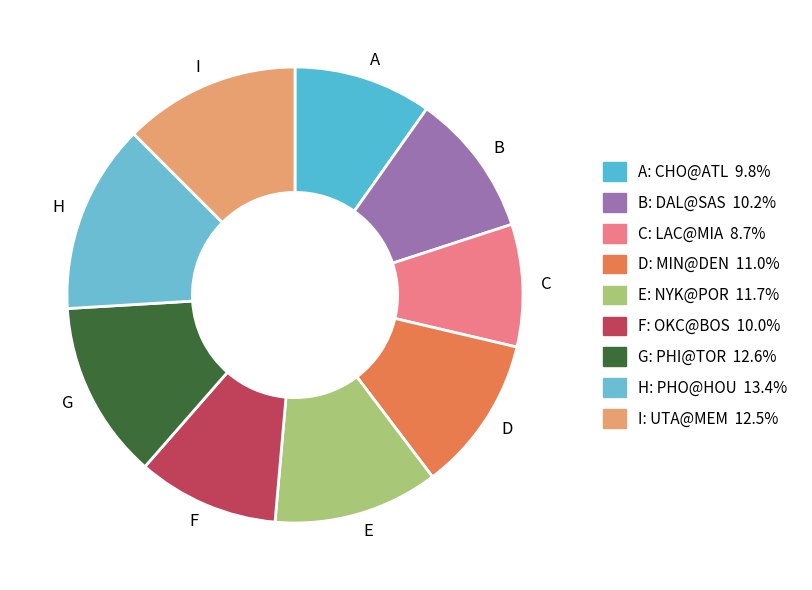

Which slice is the smallest?

C